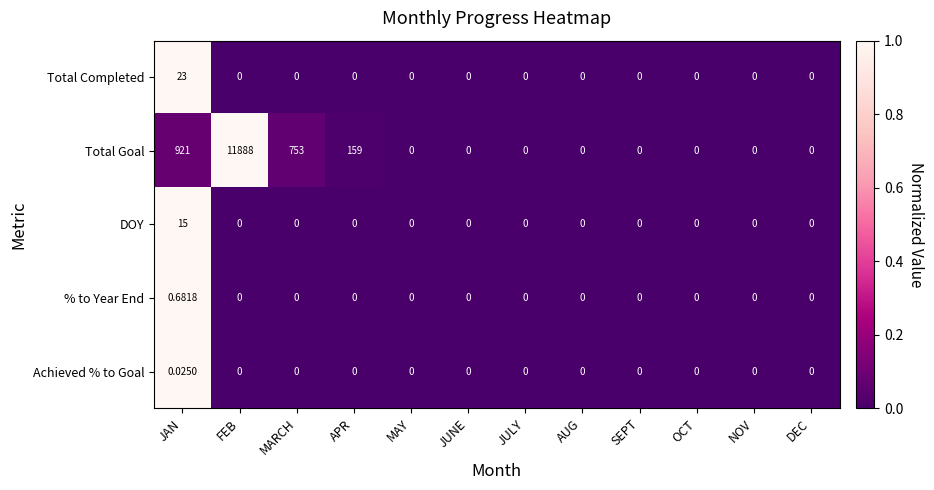

At which label is Total Goal closest to 5944?

JAN